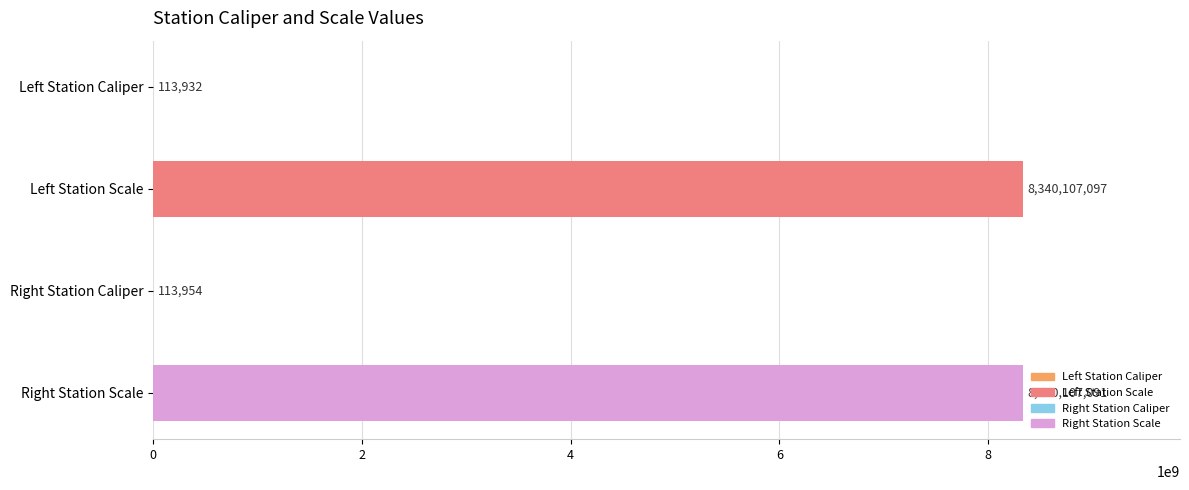

Which label corresponds to the largest value in the chart?

Left Station Scale